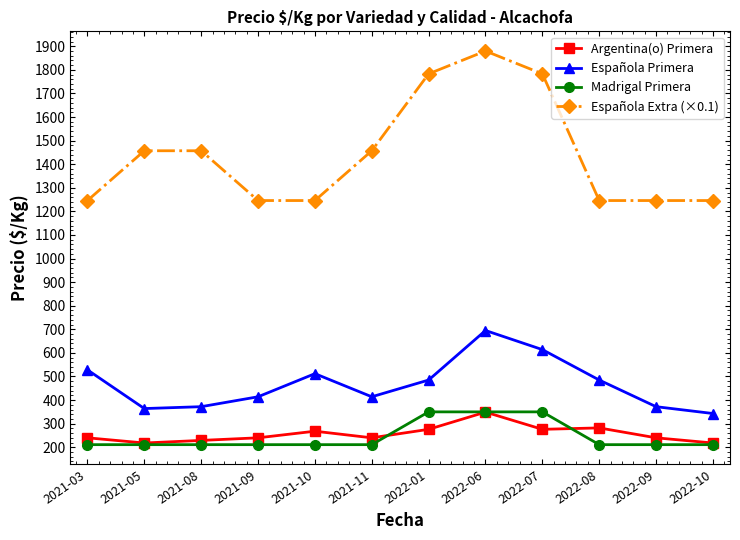

Rank the series at 2022-07 from lowest to highest value.

Argentina(o) Primera, Madrigal Primera, Española Primera, Española Extra (×0.1)